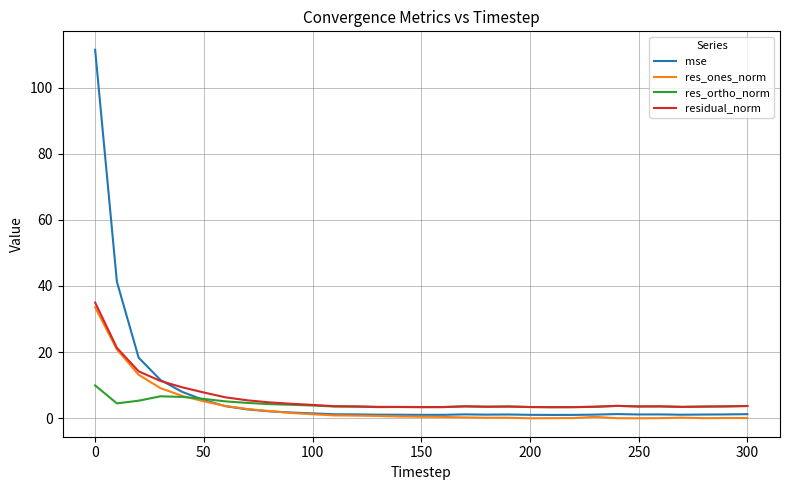

What is the sum of all res_ones_norm values?

105.9